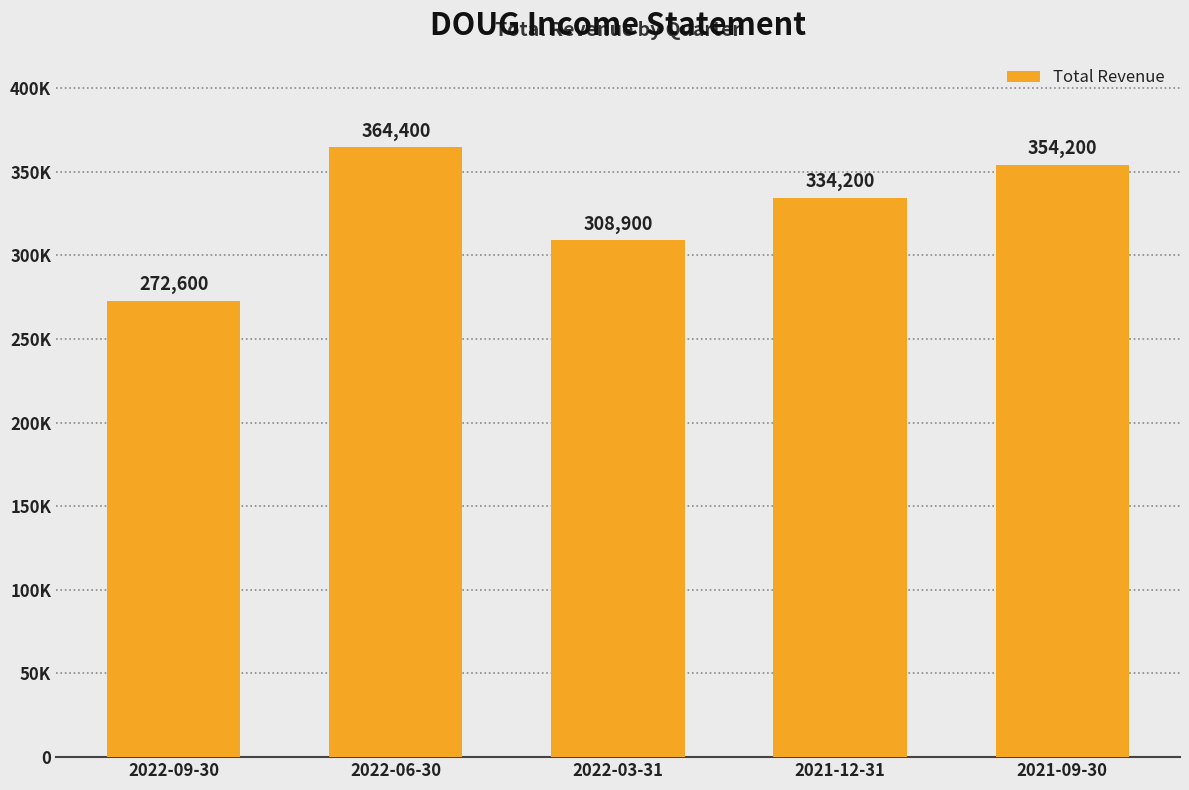

What is the maximum value shown in the chart?

364400